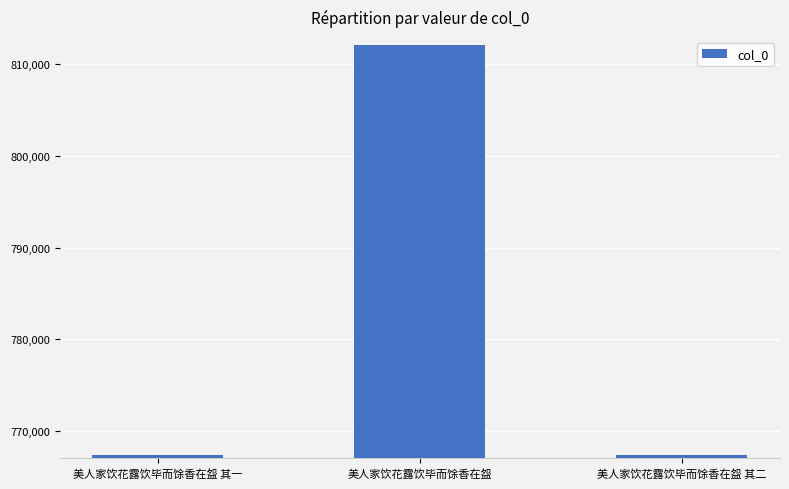

What is the minimum value shown in the chart?

767391